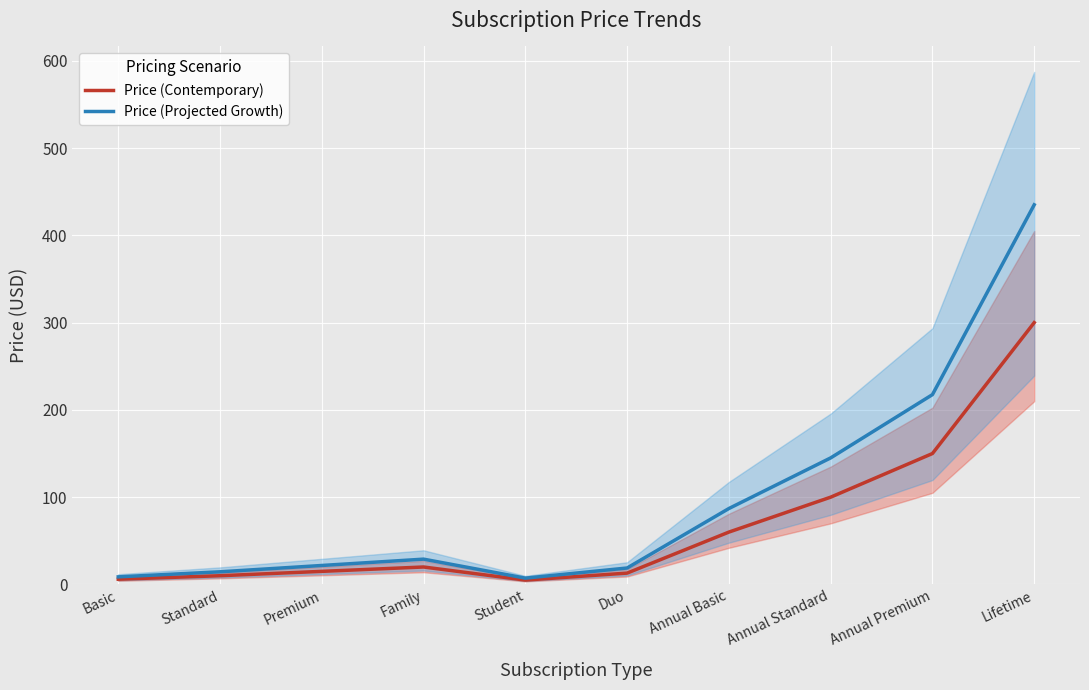

How many values in the Price (Projected Growth) series exceed 28?

5